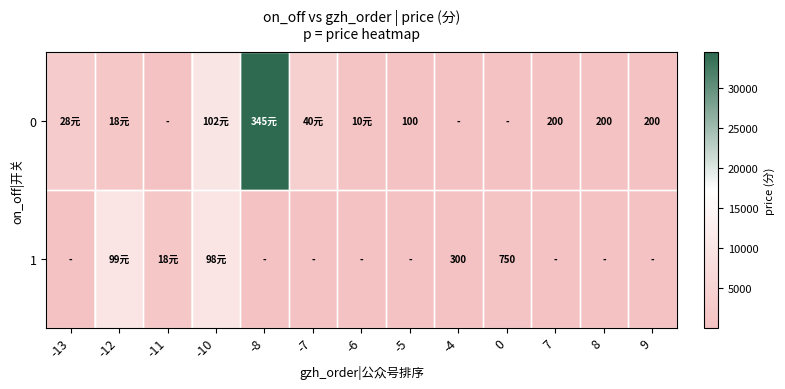

Which category has the lowest value in the 1 series?

-13